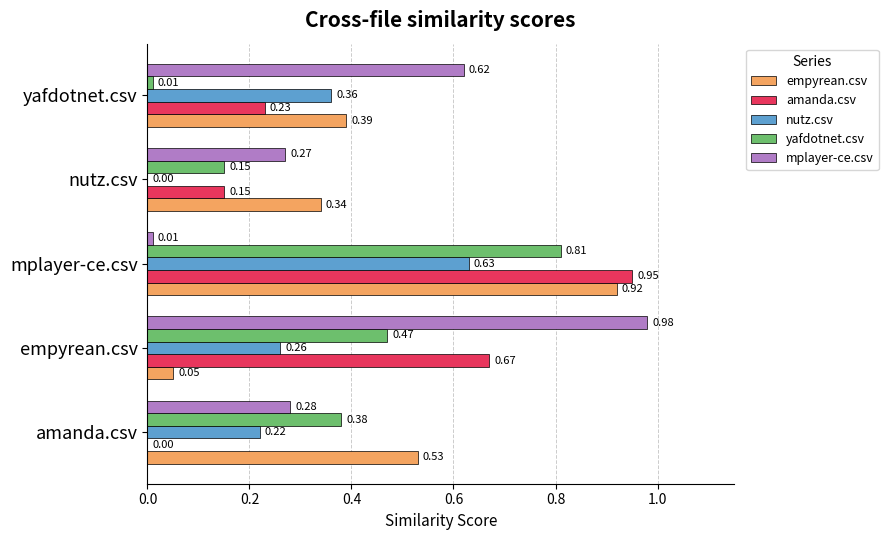

Count the number of categories in the chart.

5